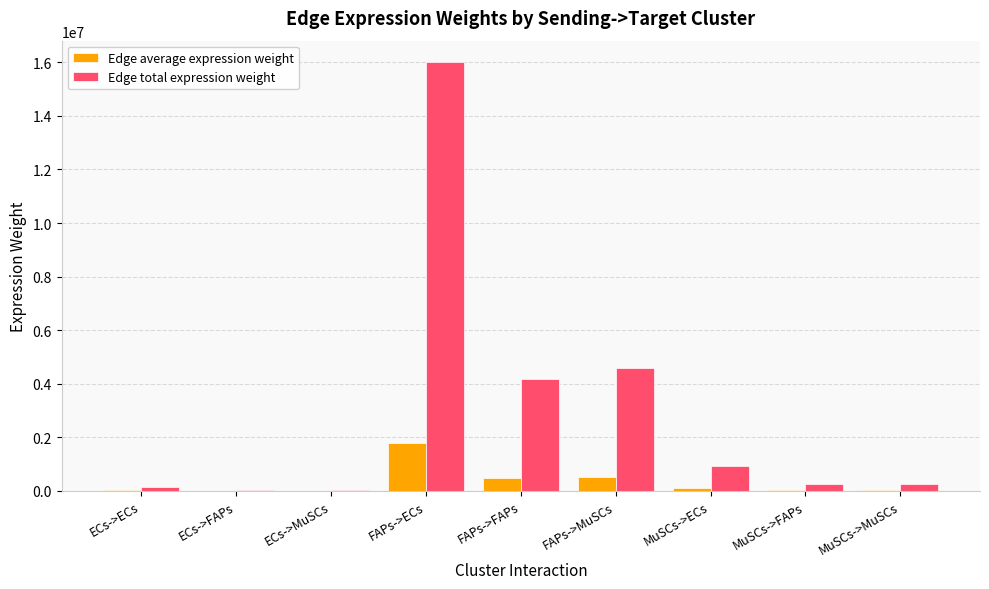

Are the bars grouped side by side (vs. stacked)?

Yes